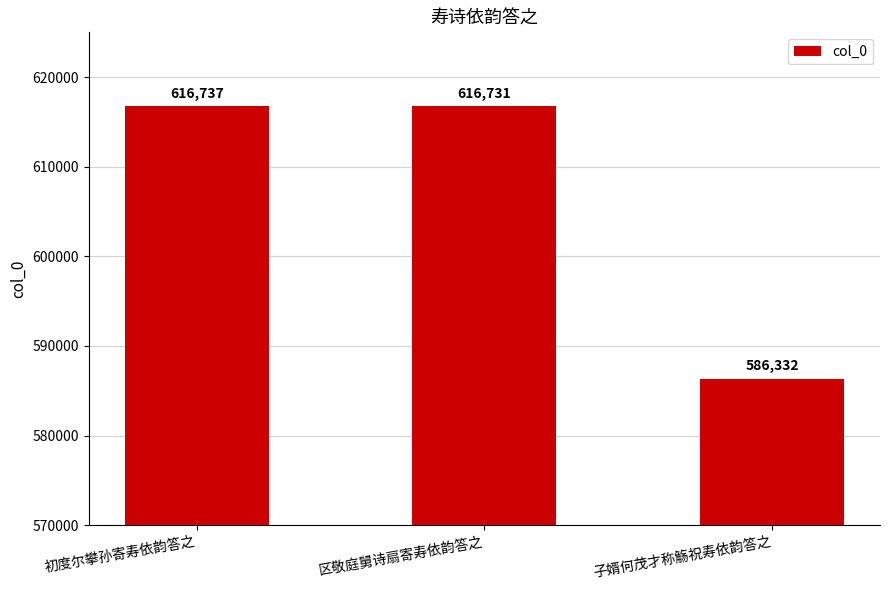

At which category does the chart reach its minimum across all series?

子婿何茂才称觞祝寿依韵答之